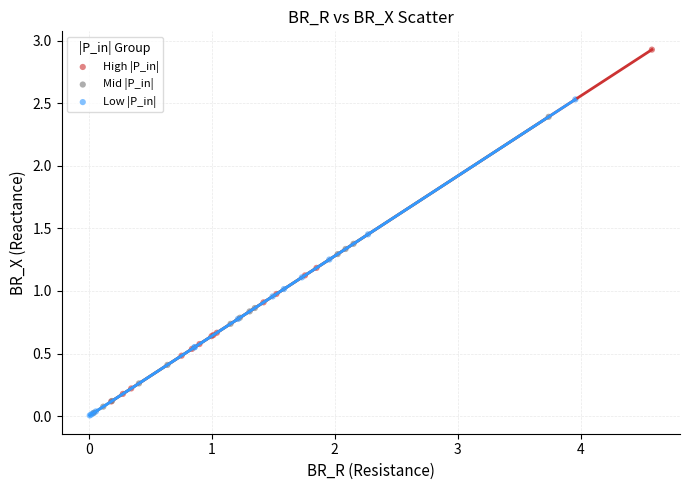

Which series has the widest spread of Y values?

High |P_in|